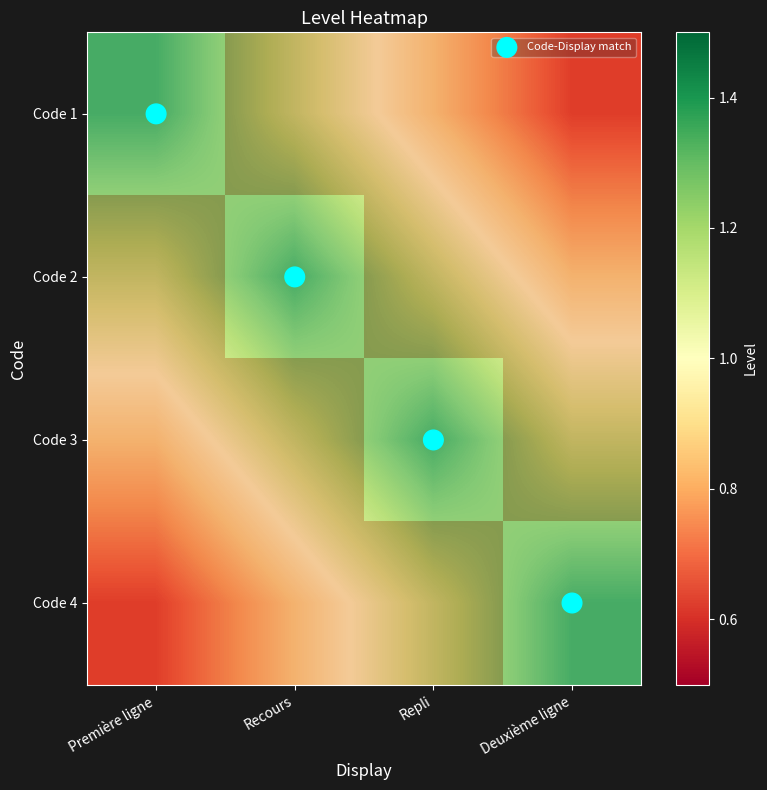

At how many categories does at least one series exceed 0?

4